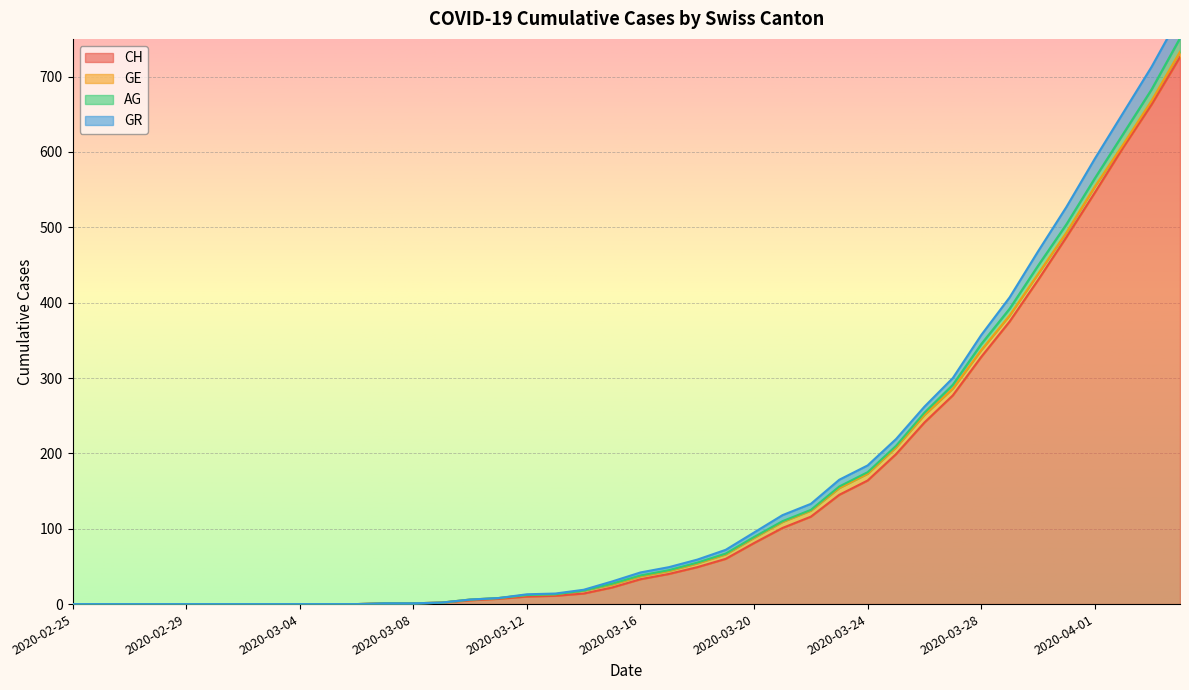

Is it true that CH equals 164 at 2020-03-24?

True